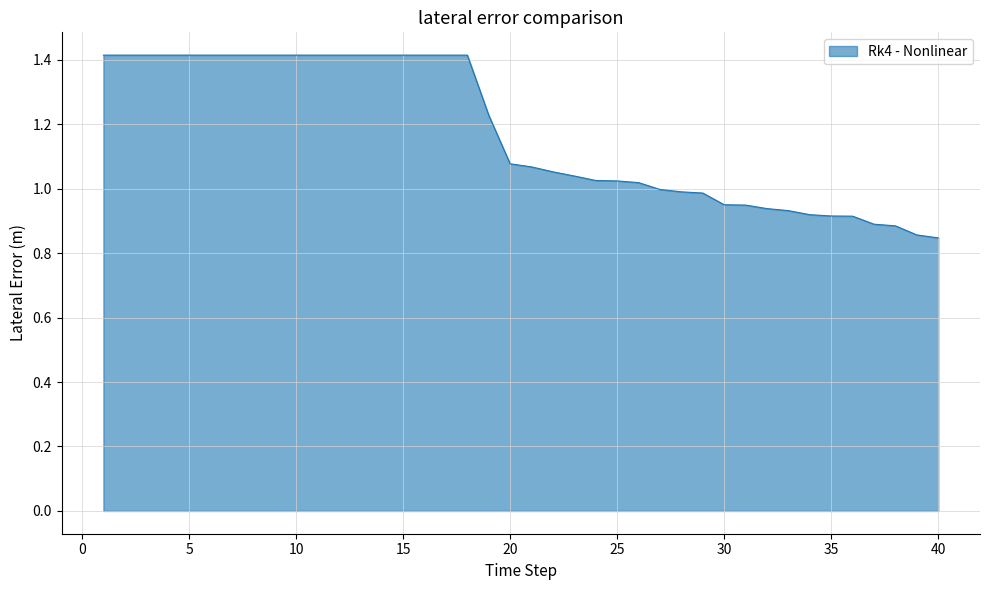

What is the difference between the maximum and minimum values?

0.6